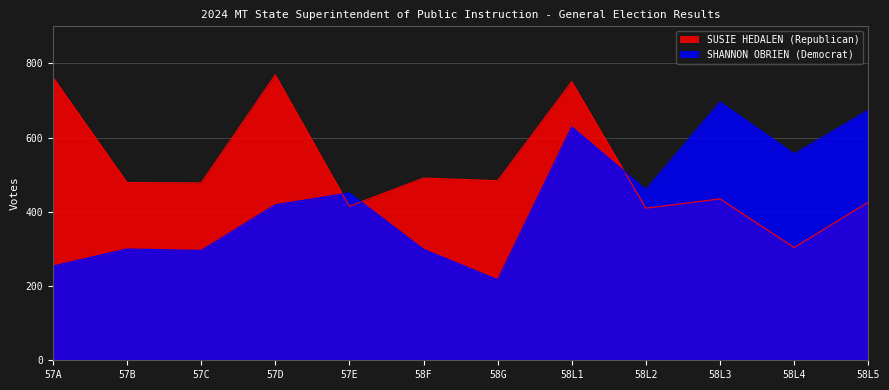

Which series has the largest total across all categories?

SUSIE HEDALEN (Republican)